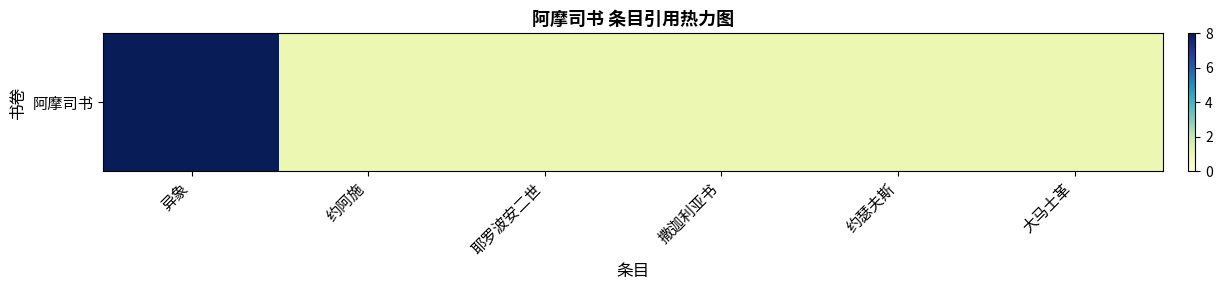

What is the difference between the maximum and minimum values?

7